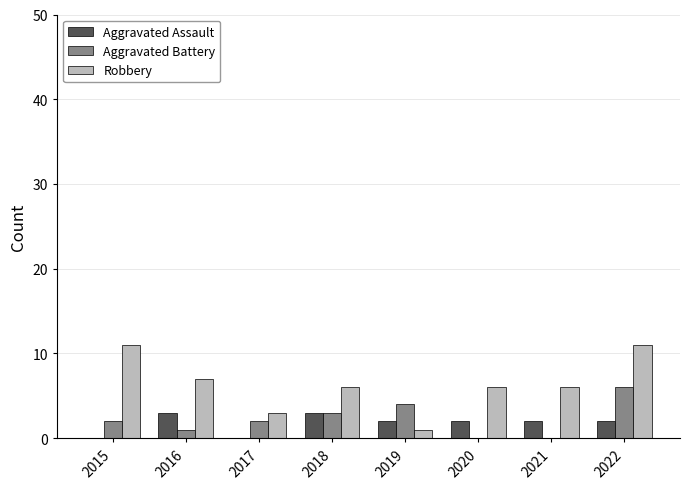

How many groups of bars are there?

8